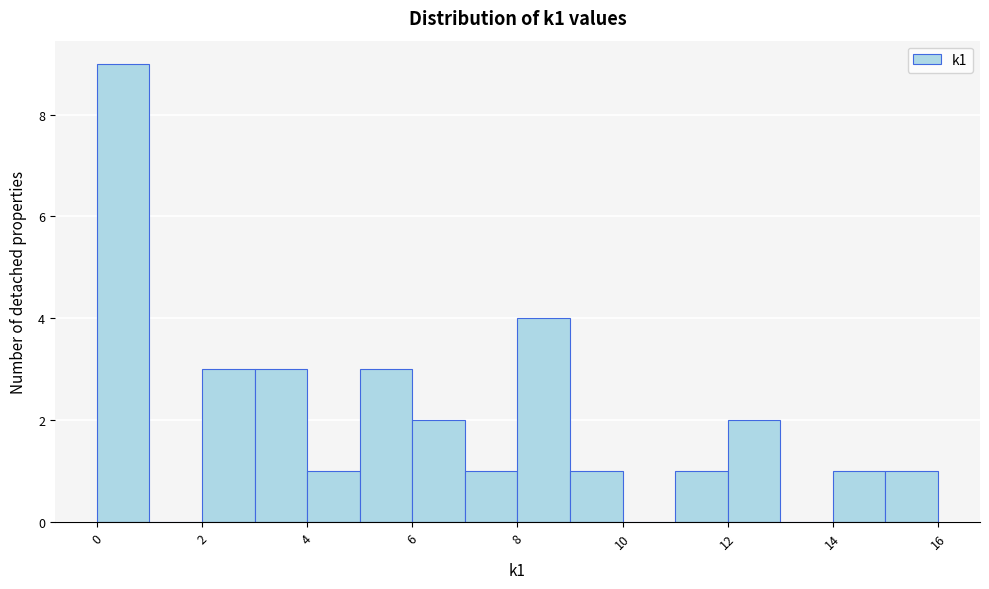

Reading left to right, list every bar in this chart as the range it spans on the x-axis followed by its height. The values are not printed on the chart, so give them approximately, as read against the axis.

0 to 1: 9
1 to 2: 0
2 to 3: 3
3 to 4: 3
4 to 5: 1
5 to 6: 3
6 to 7: 2
7 to 8: 1
8 to 9: 4
9 to 10: 1
10 to 11: 0
11 to 12: 1
12 to 13: 2
13 to 14: 0
14 to 15: 1
15 to 16: 1